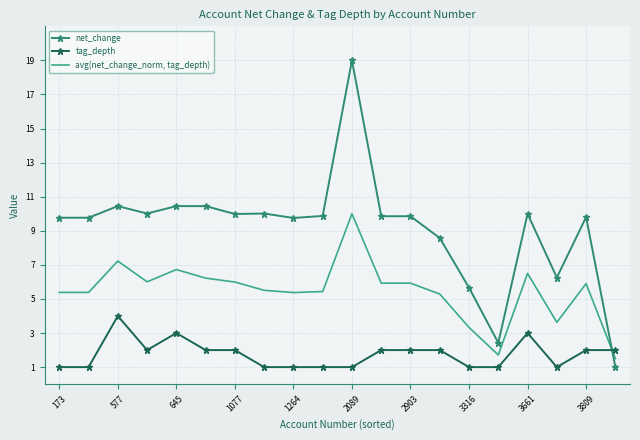

Rank the series by their maximum value, from lowest to highest.

tag_depth, avg(net_change_norm, tag_depth), net_change